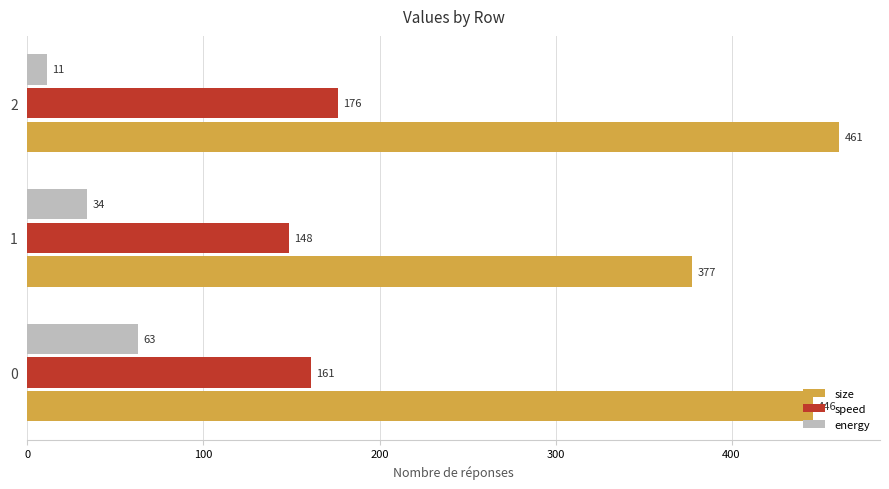

Rank the series by their average value, from lowest to highest.

energy, speed, size